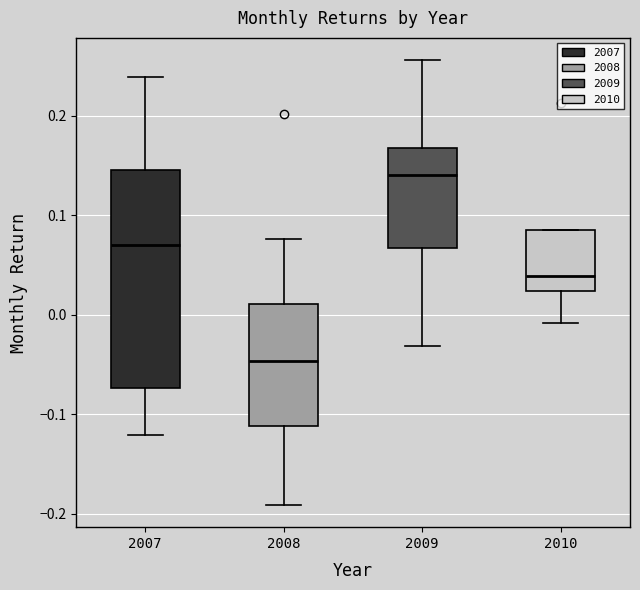

Which box is the tallest, from its lower edge to its upper edge?

2007